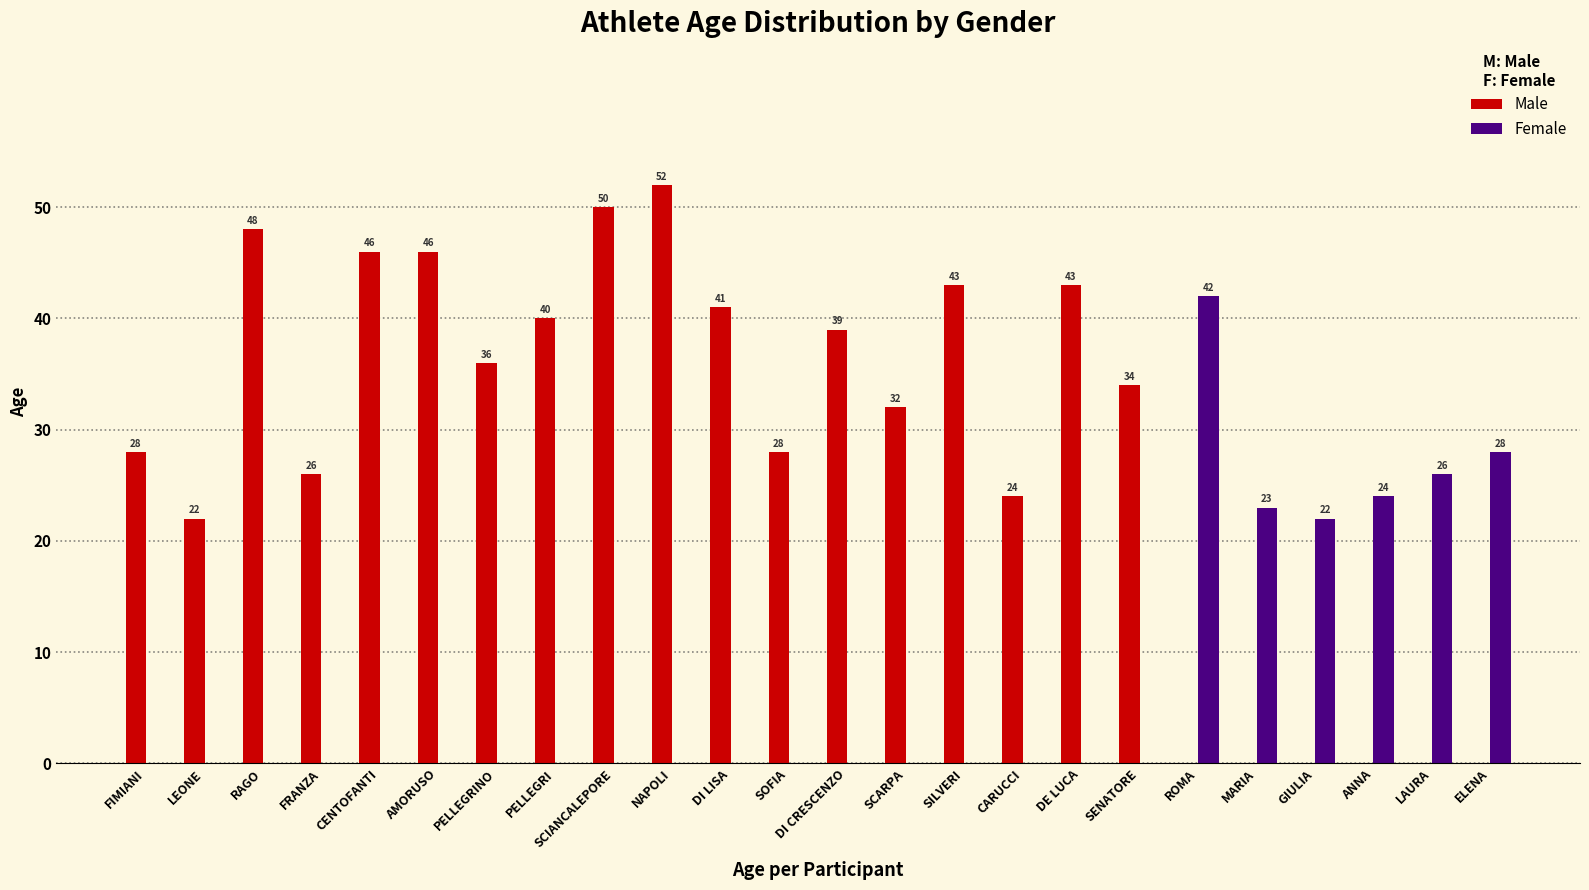

What is the average value of the Female series?

7